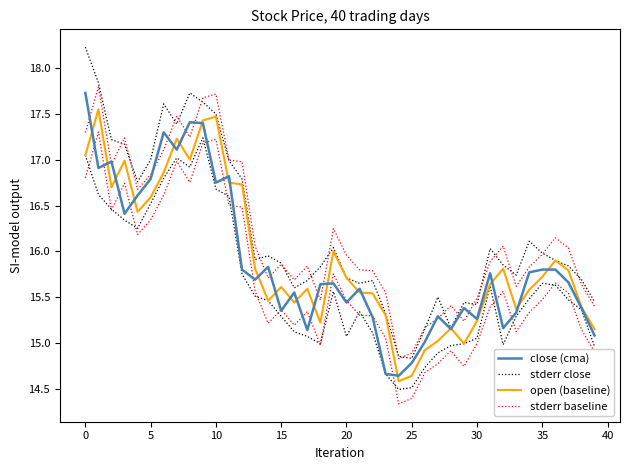

What is the label of the 25th point from the left?

24